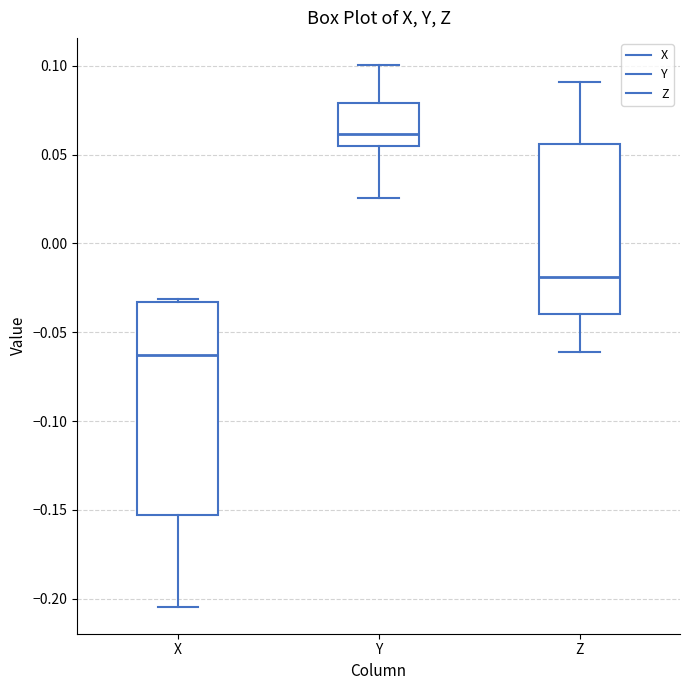

Where does the lower whisker of the box for Y end on the y-axis? The values are not printed on the chart, so give them approximately, as read against the axis.

0.025